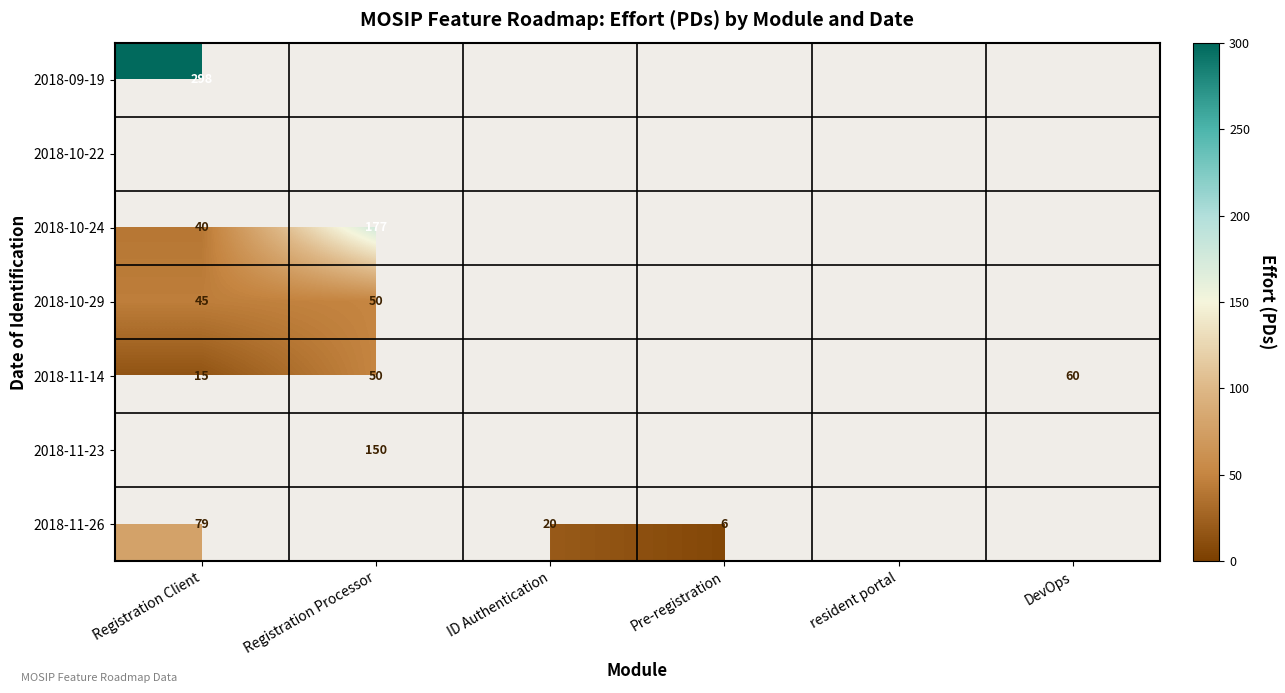

The value of 2018-11-26 at ID Authentication is 20. True or false?

True